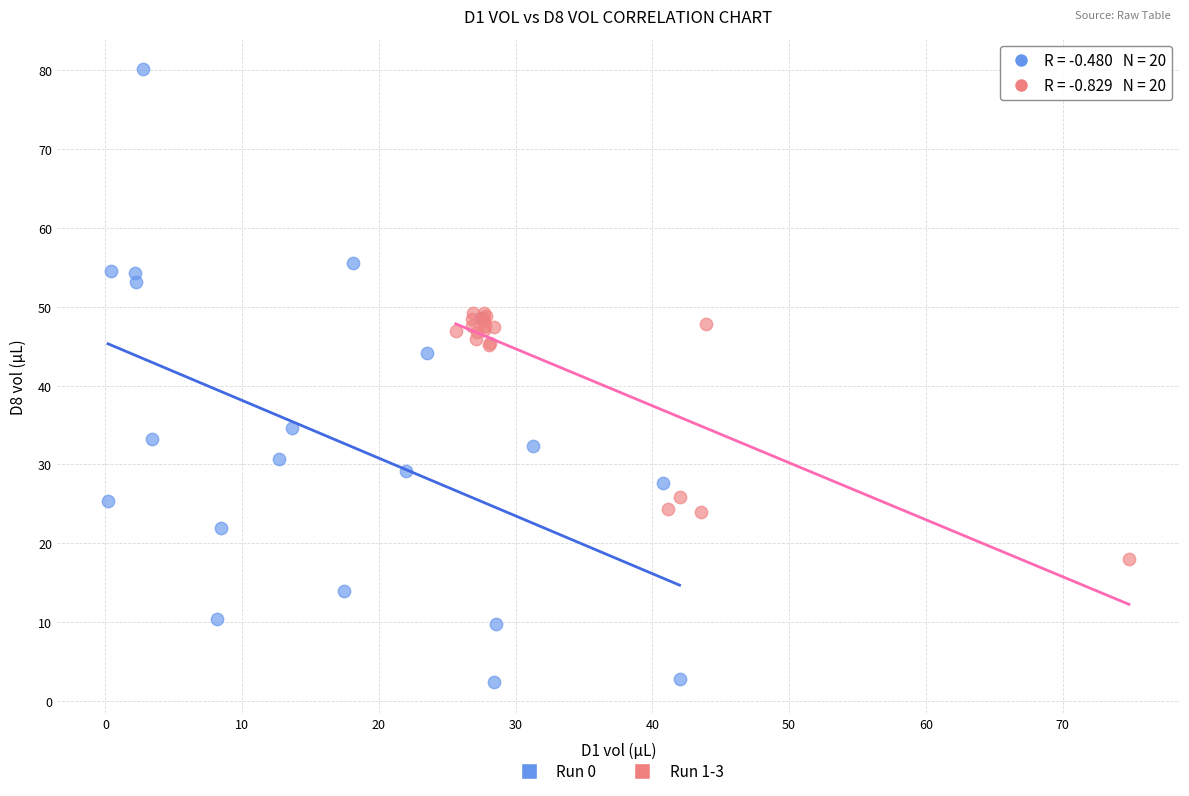

What are all the series names shown in the legend?

Run 0, Run 1-3